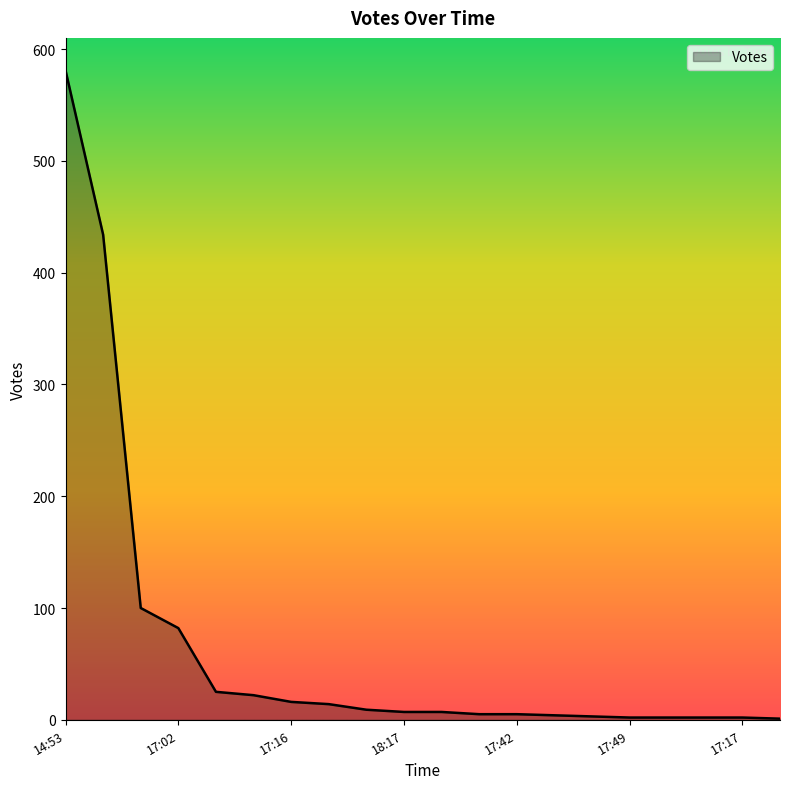

The chart shows a value of 7 at 18:17. True or false?

True